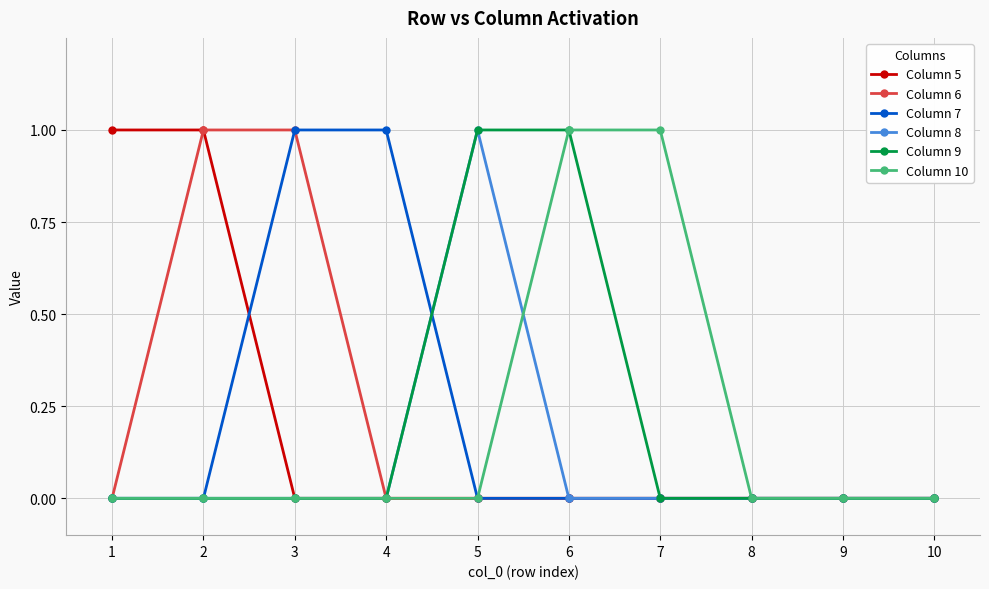

The value of Column 7 at 7 is 0. True or false?

True